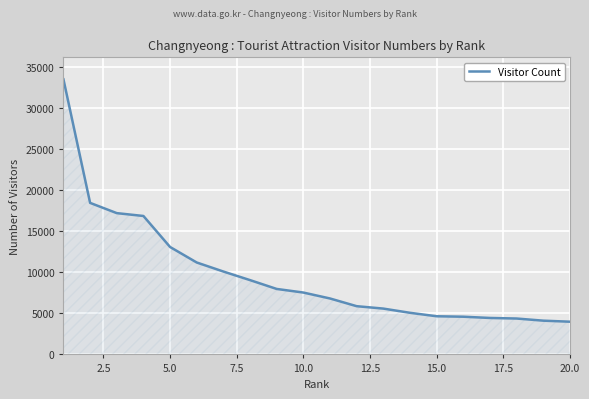

What is the greatest value displayed?

33524